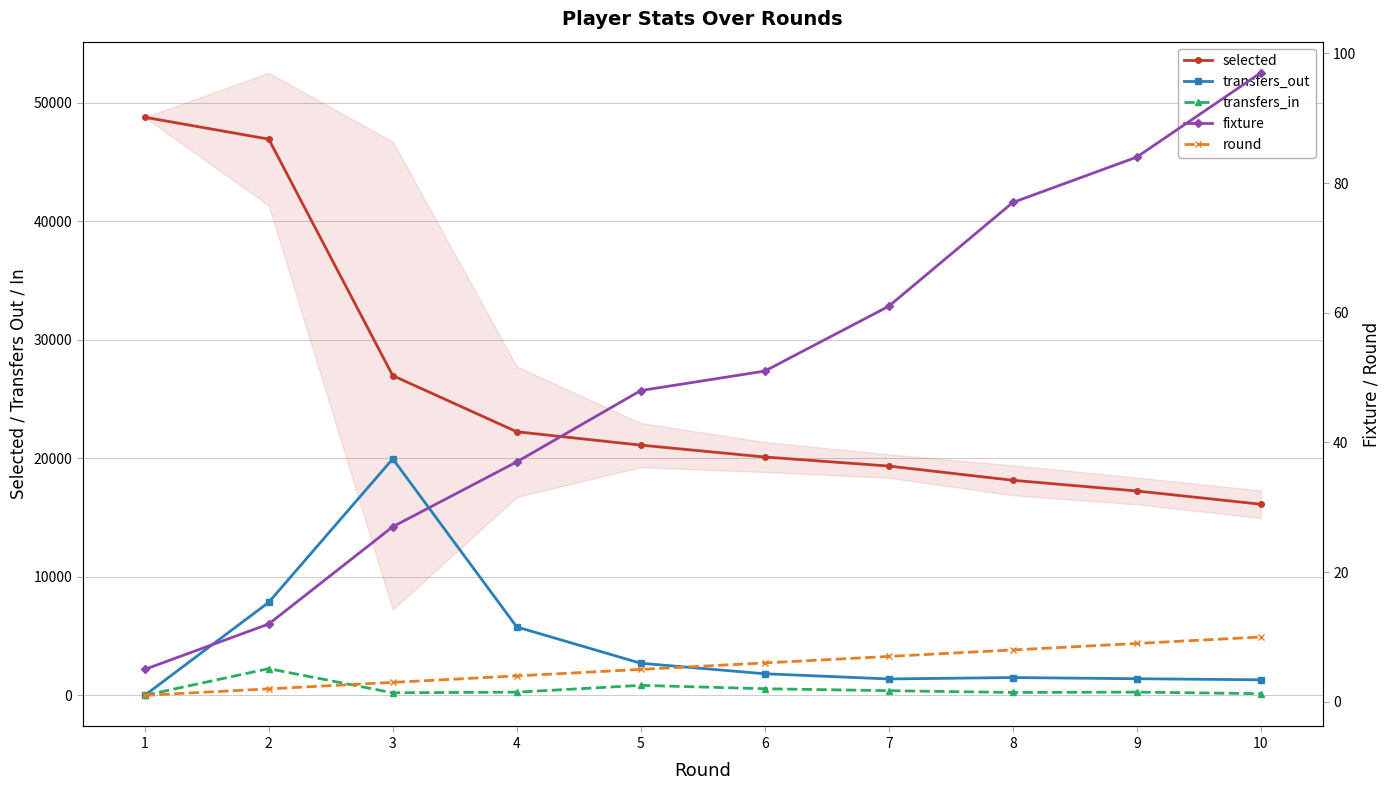

Does the chart have visible grid lines?

Yes